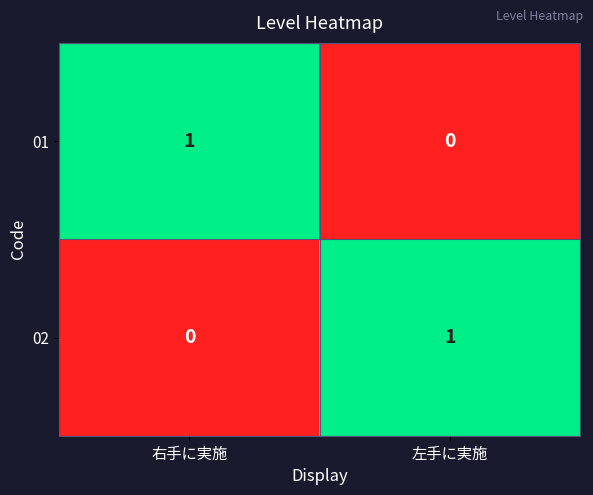

At which label is 02 closest to 0?

右手に実施